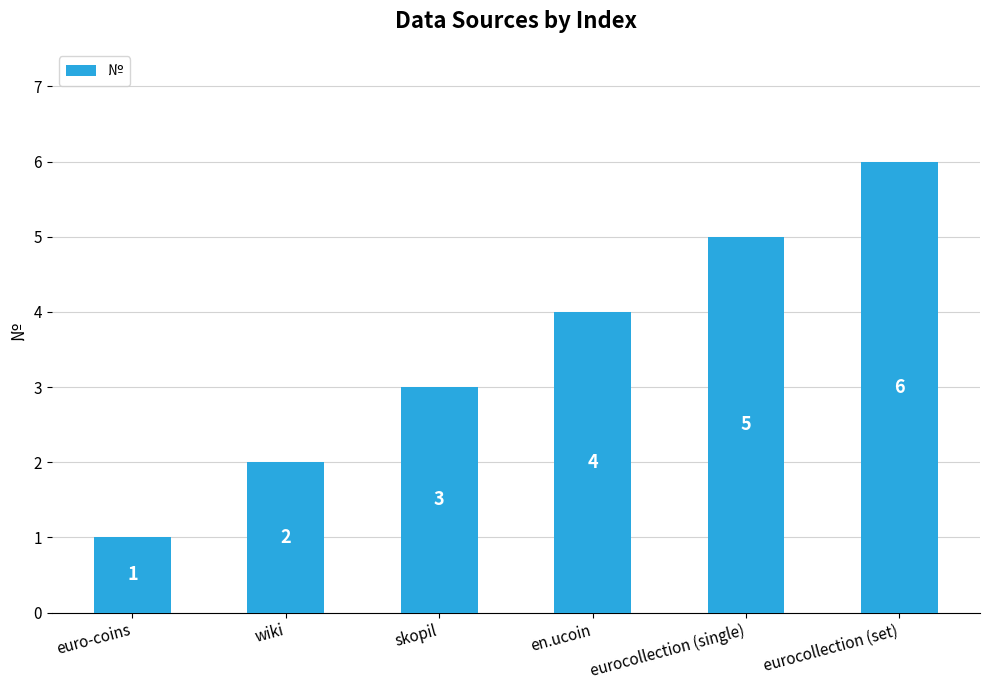

Rank the categories by value from highest to lowest.

eurocollection (set), eurocollection (single), en.ucoin, skopil, wiki, euro-coins